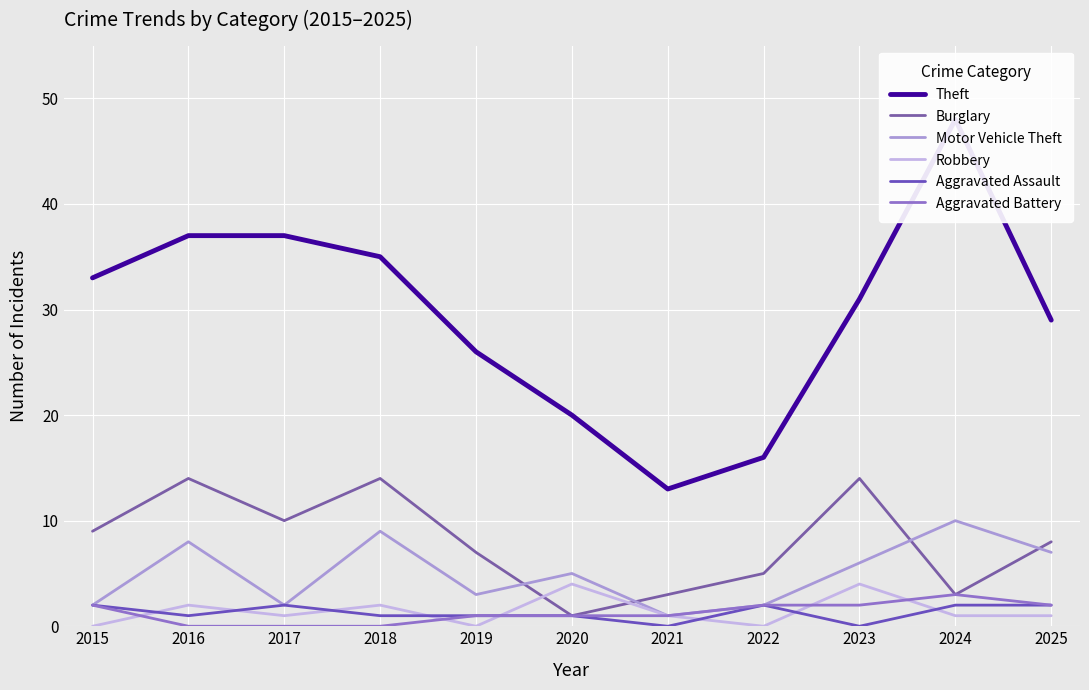

Which series ends up on top after the final intersection of Robbery and Aggravated Assault?

Aggravated Assault